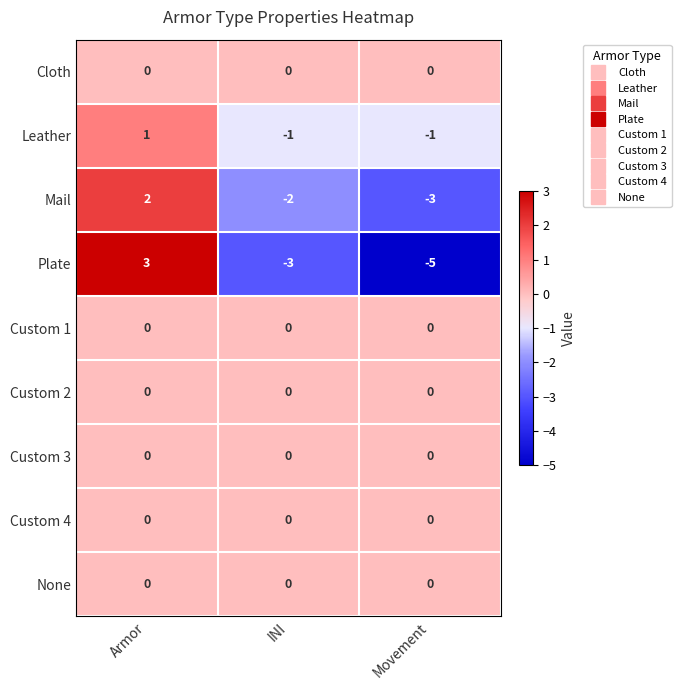

What is the minimum value shown in the chart?

-5